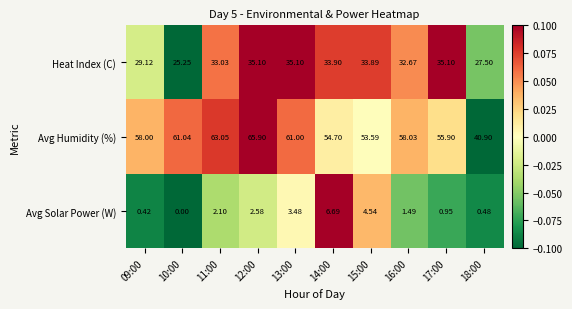

Which series has the widest spread of values?

Avg Humidity (%)